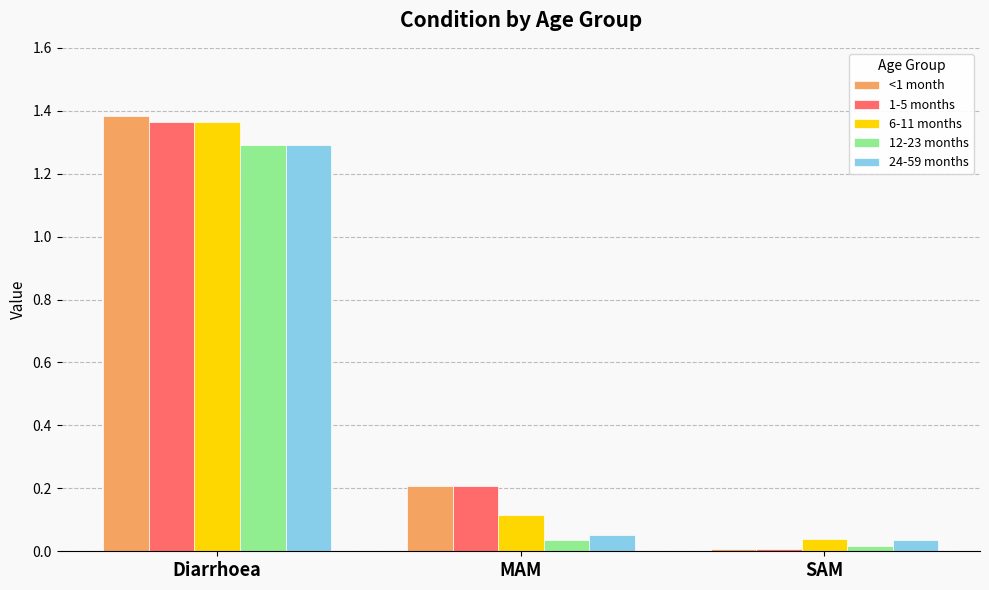

What is the maximum value for 24-59 months?

1.3